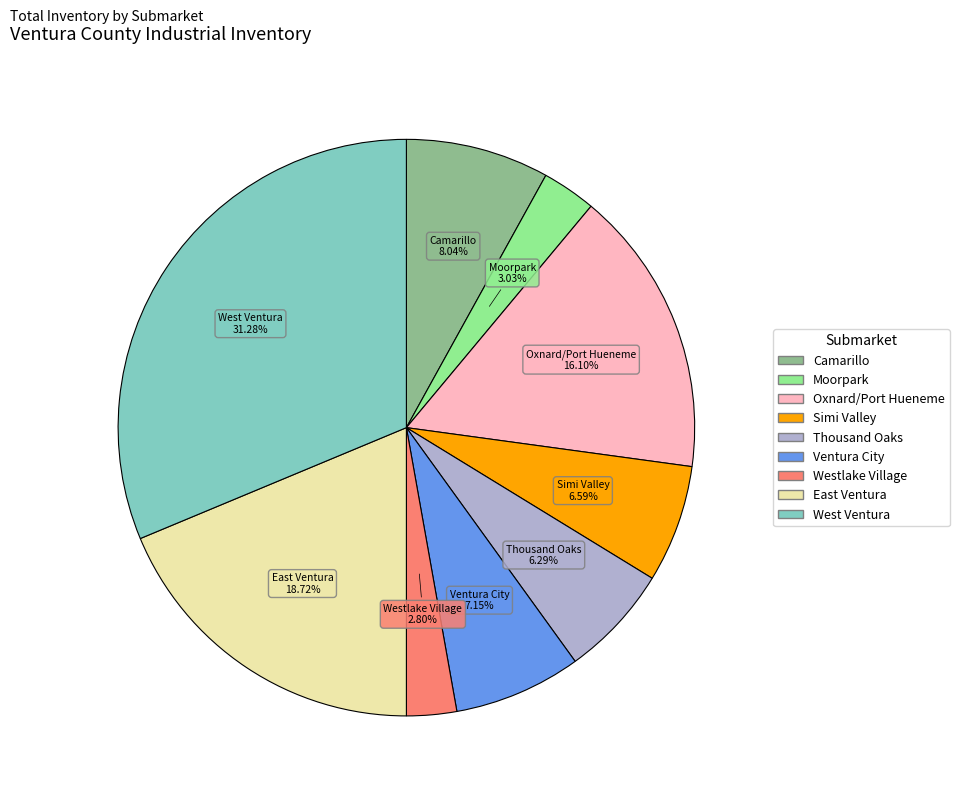

Approximately how many times larger is the value at Moorpark compared to Camarillo?

0.4